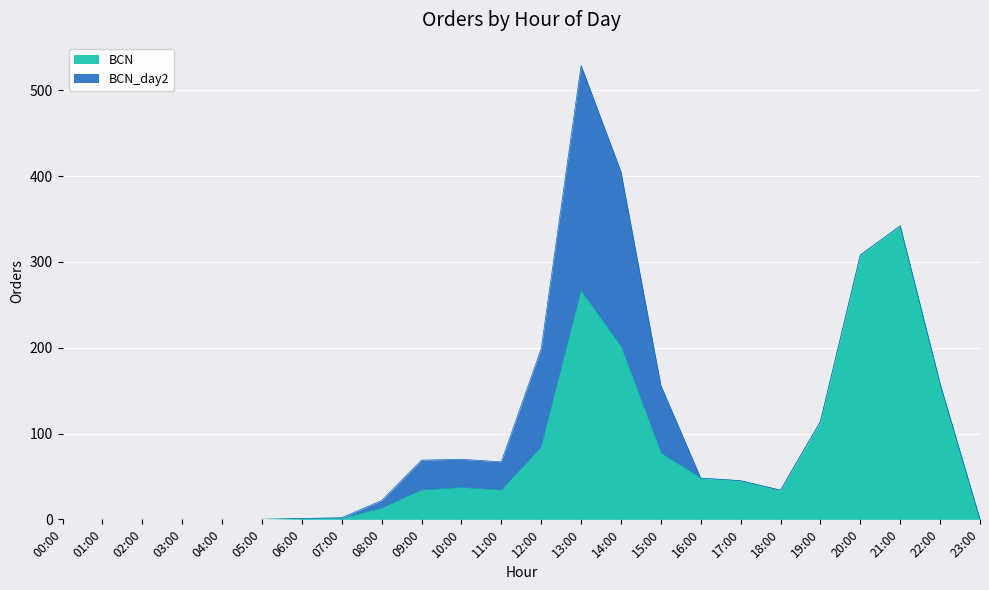

What is the maximum value shown in the chart?

342